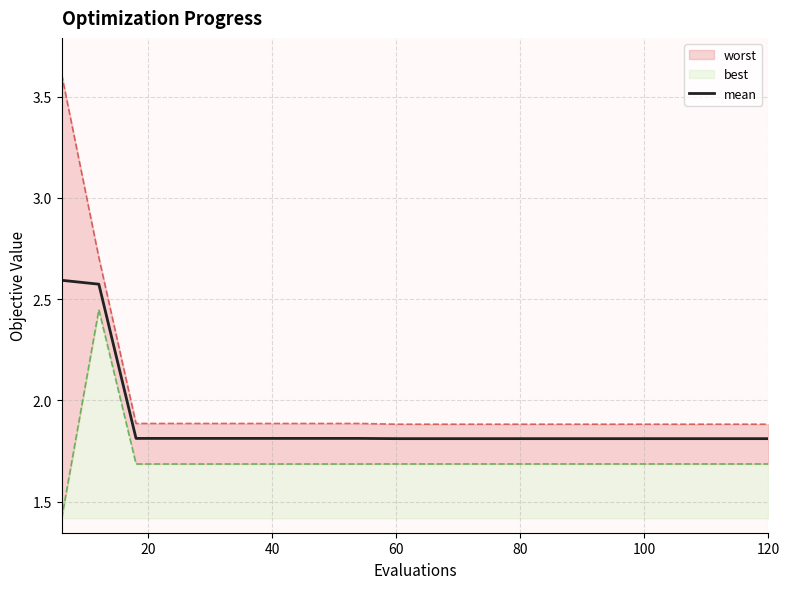

What is the minimum value for mean?

1.8